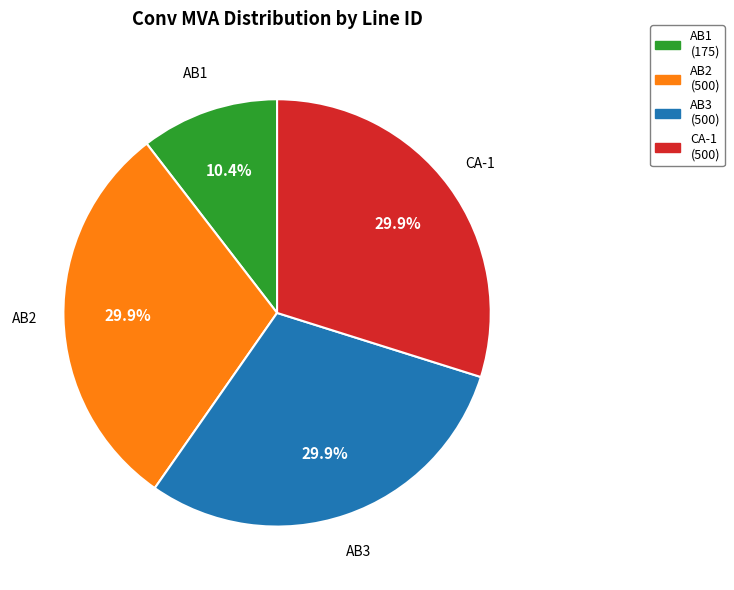

What portion of the pie excludes AB2?

70.1%